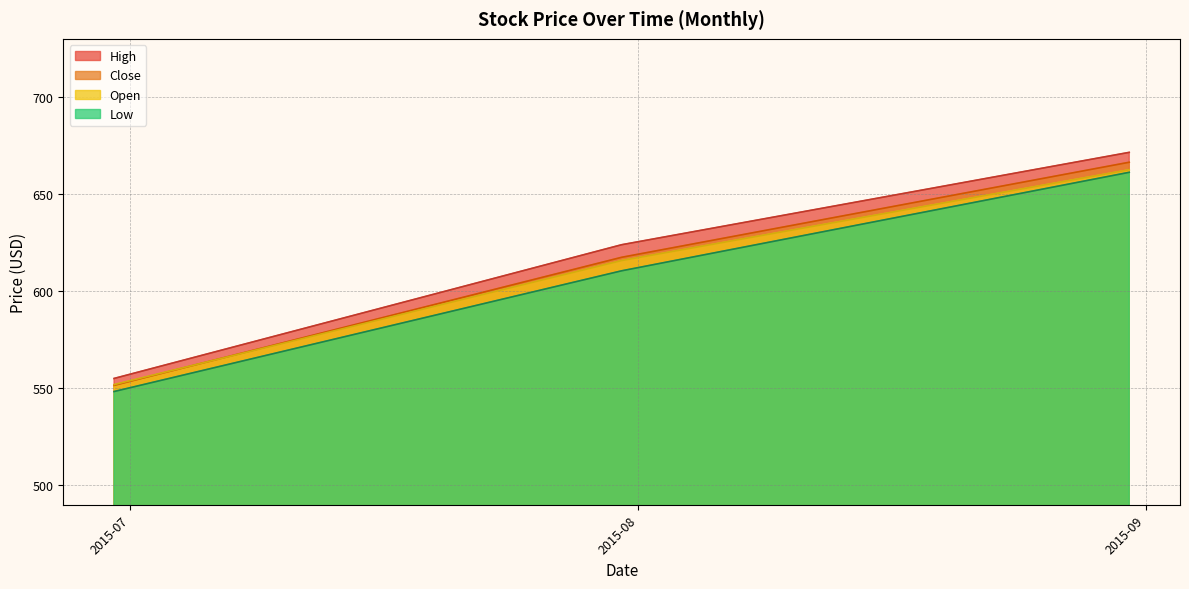

Which series has the widest spread of values?

High